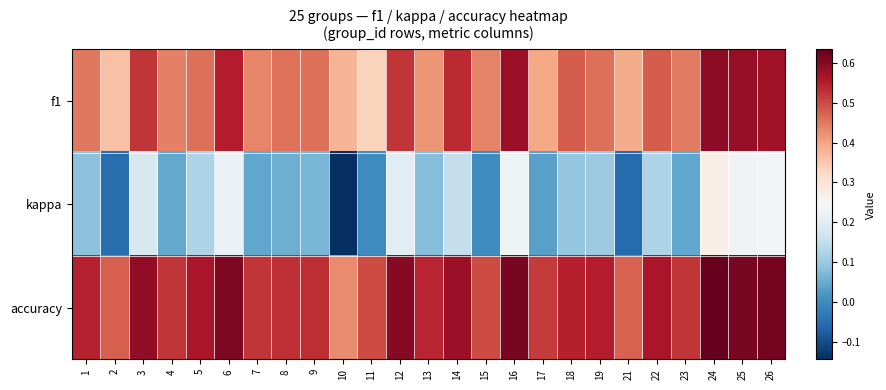

Rank the series by their maximum value, from lowest to highest.

kappa, f1, accuracy